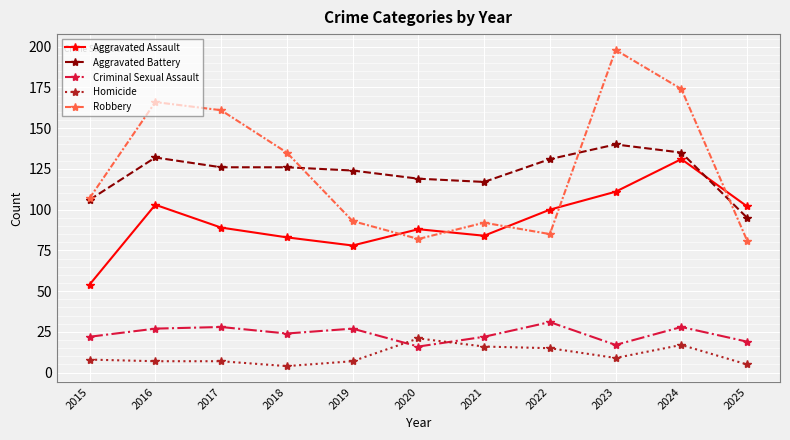

What is the difference between the maximum and minimum values in the Aggravated Assault series?

77